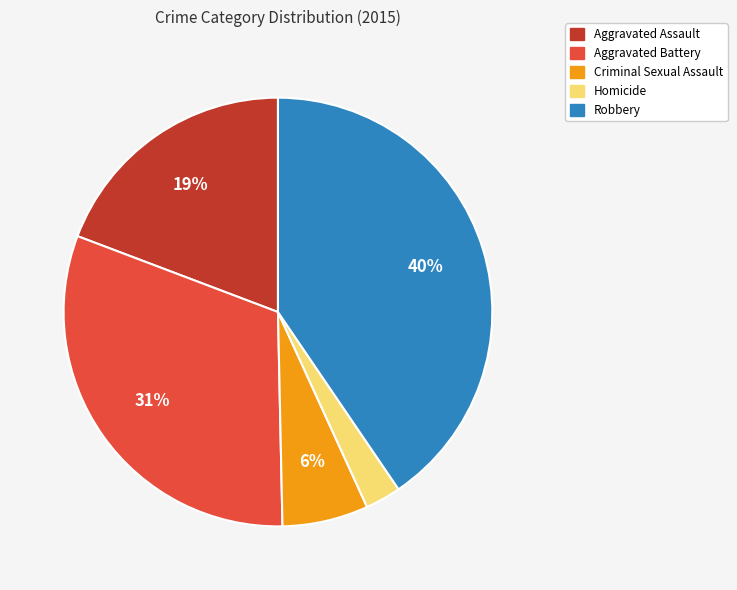

To the nearest percent, what is the combined percentage of Homicide and Aggravated Battery?

34%